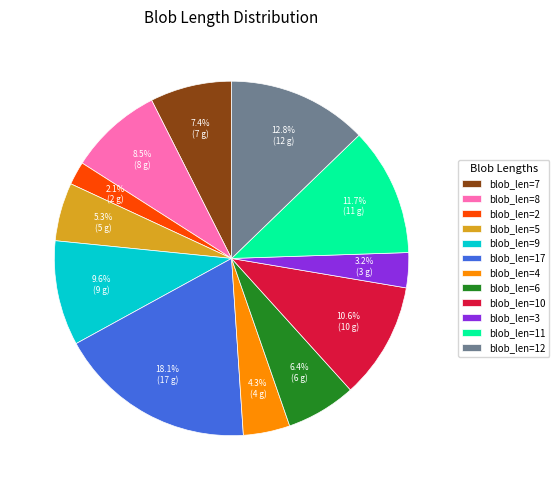

Is there a majority slice in this chart?

No